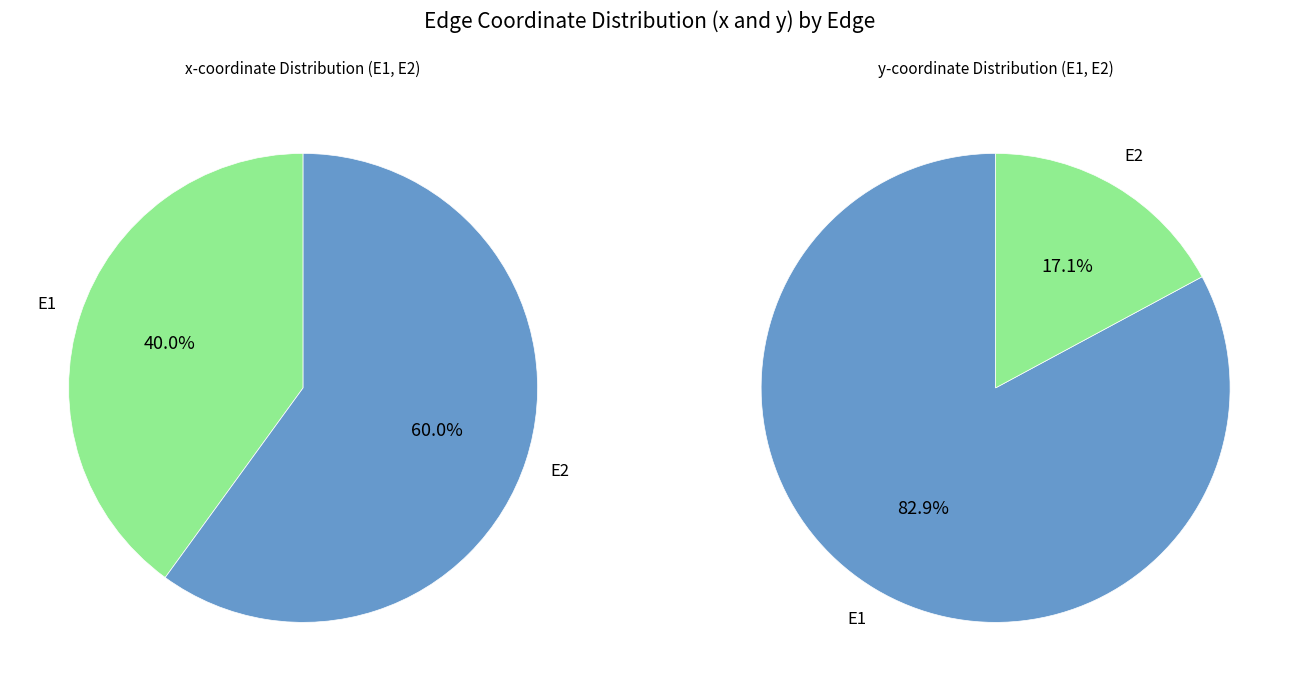

To the nearest percent, what percentage of the pie is E1?

40%